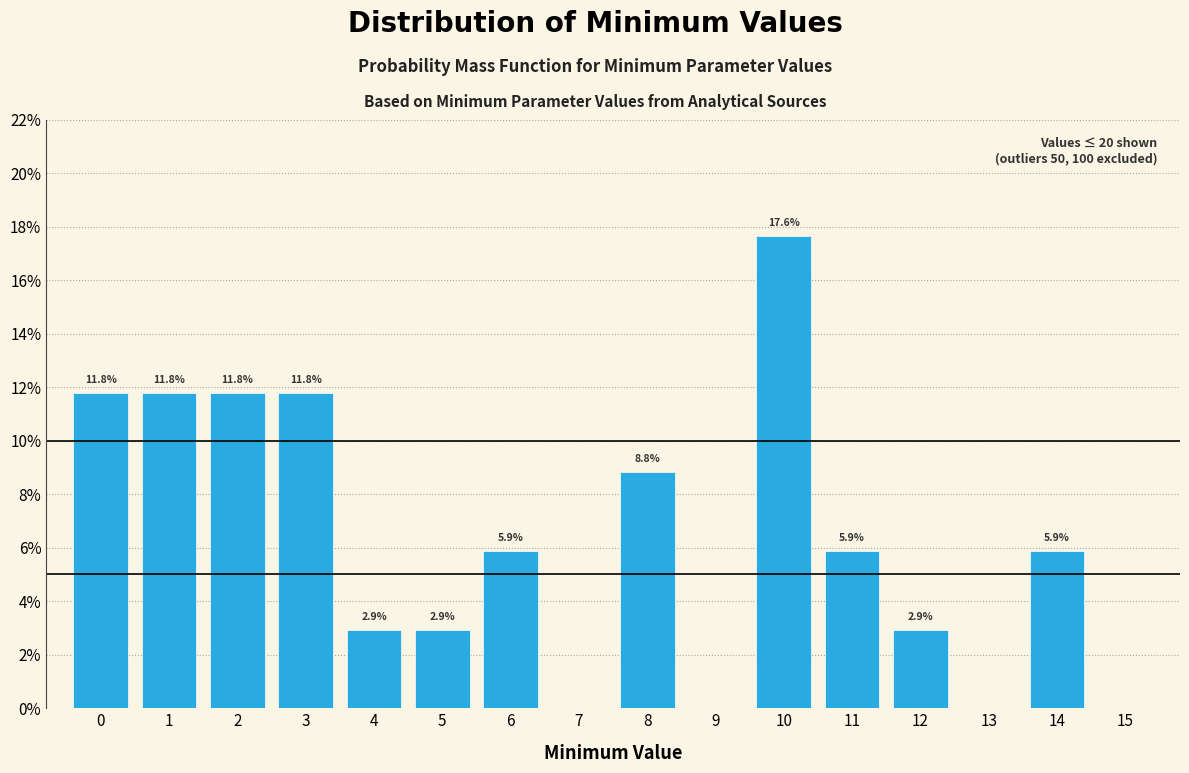

Over which range of the x-axis is the bar tallest?

9.5 to 10.5